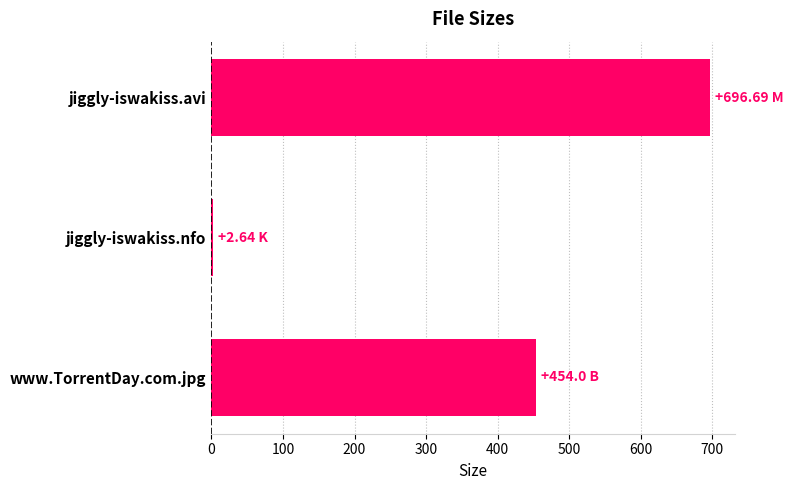

What is the smallest value displayed?

2.6